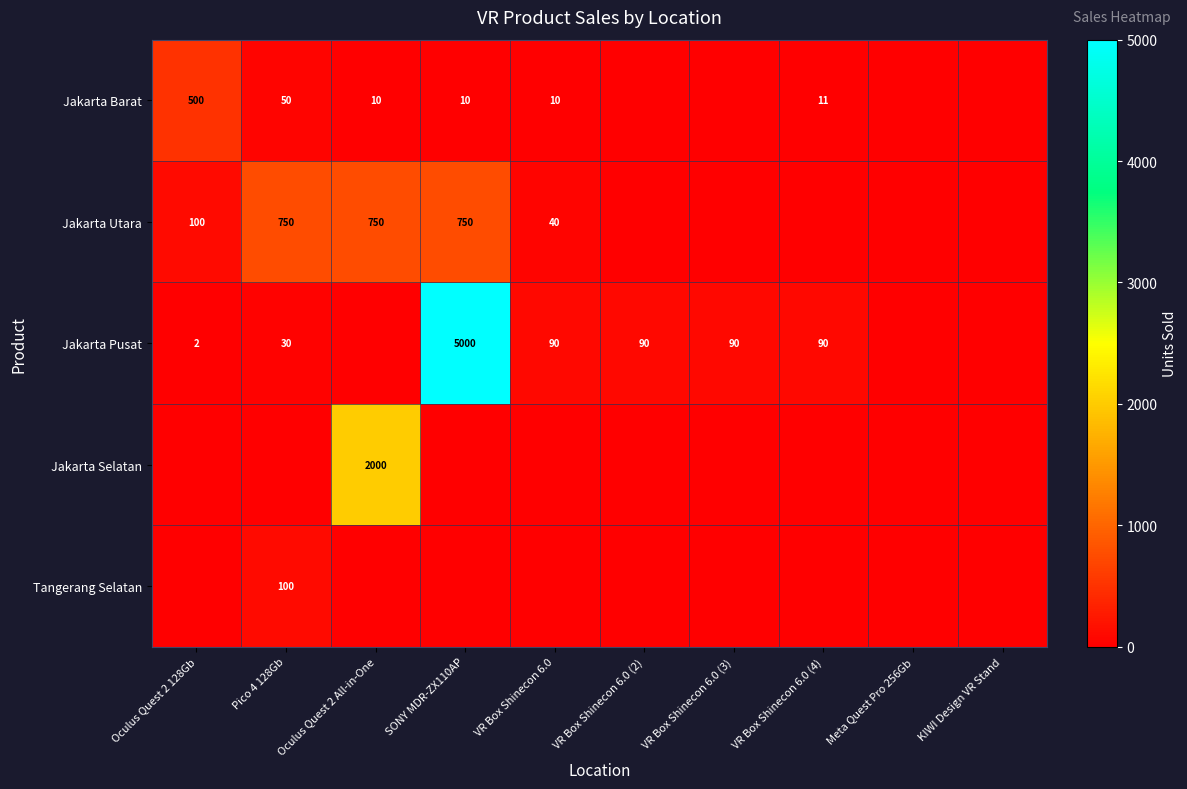

How many distinct data groups are displayed?

5